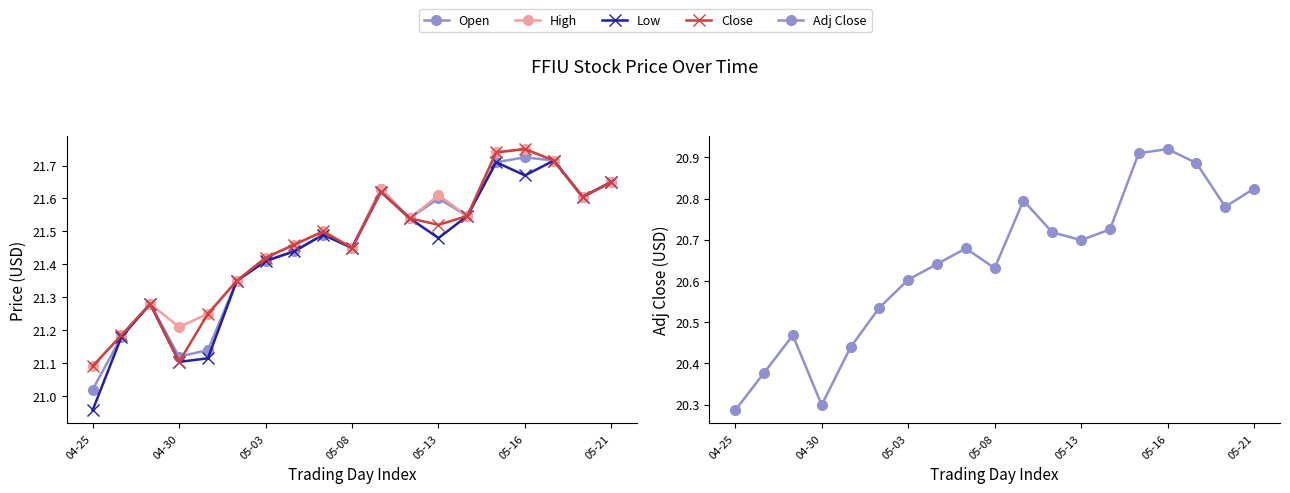

In Adj Close, how many points are lower than both neighbors (excluding endpoints)?

4